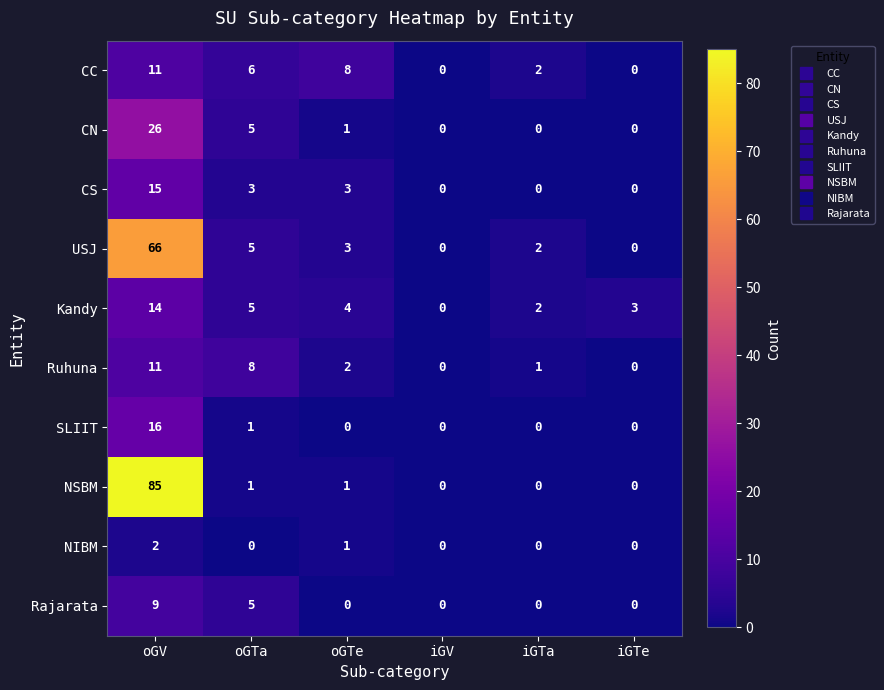

What is the difference between the second highest and minimum values in the CS series?

3